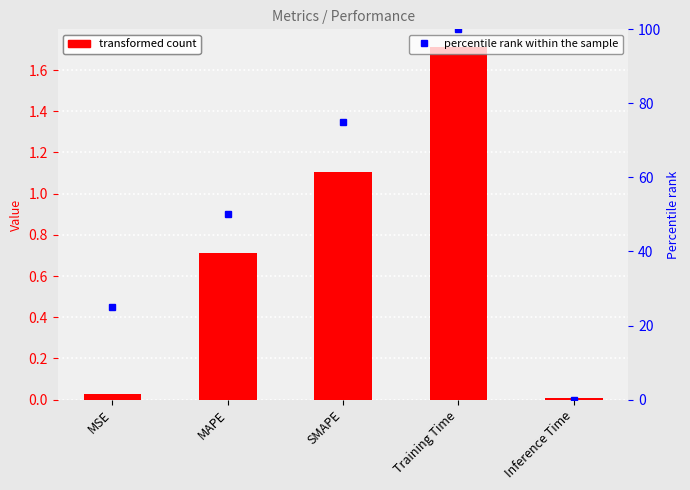

List the labels in order of percentile rank within the sample value, smallest first.

Inference Time, MSE, MAPE, SMAPE, Training Time